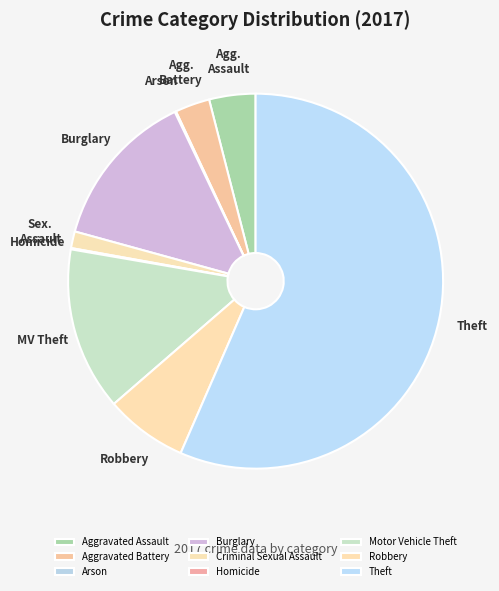

Rank the categories by value from highest to lowest.

Theft, Motor Vehicle Theft, Burglary, Robbery, Aggravated Assault, Aggravated Battery, Criminal Sexual Assault, Arson, Homicide